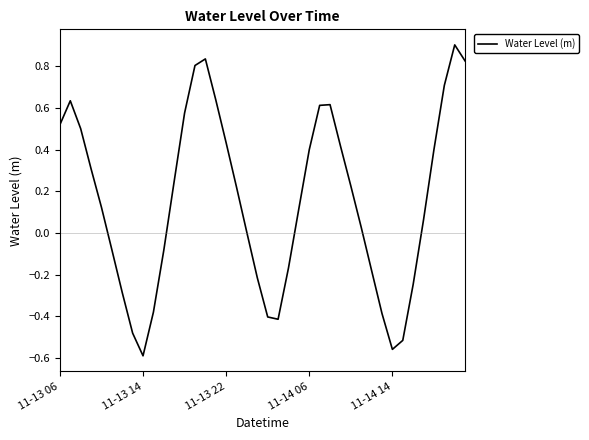

Is this an area chart (filled region under the line)?

No